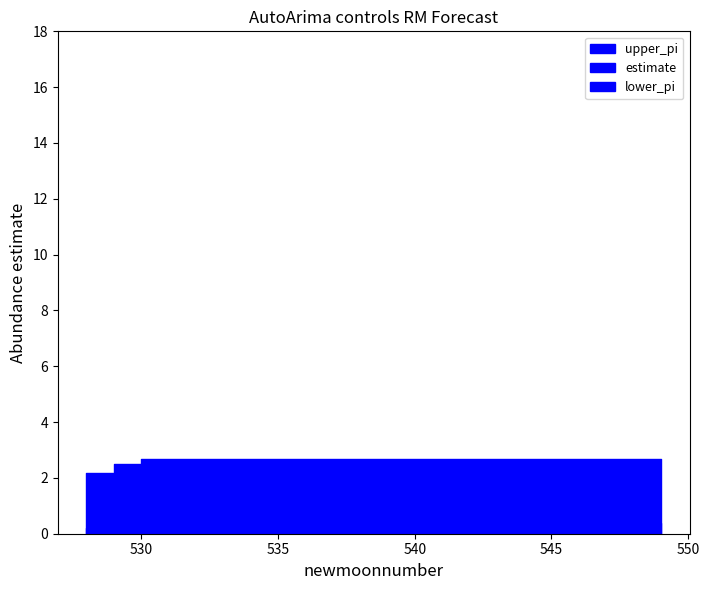

How many upper_pi values are between 2 and 3?

22